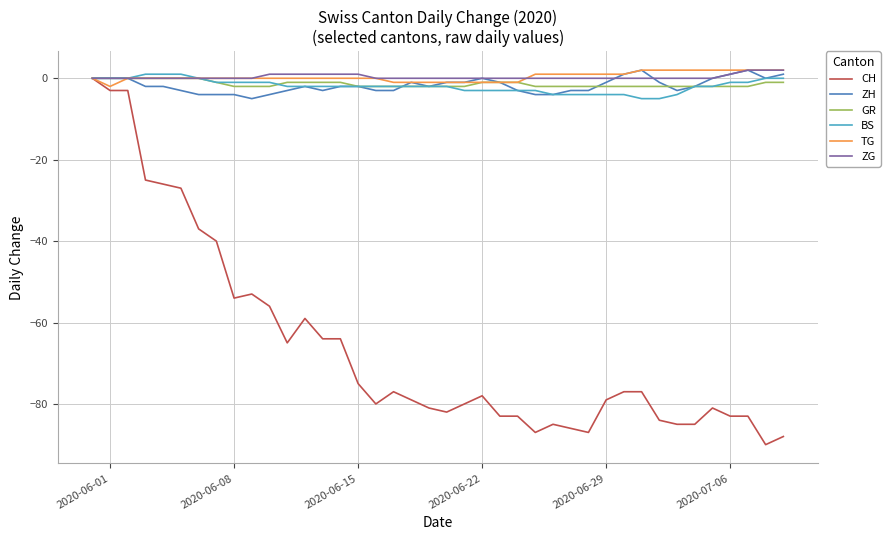

What is the difference between the maximum and minimum values in the CH series?

90